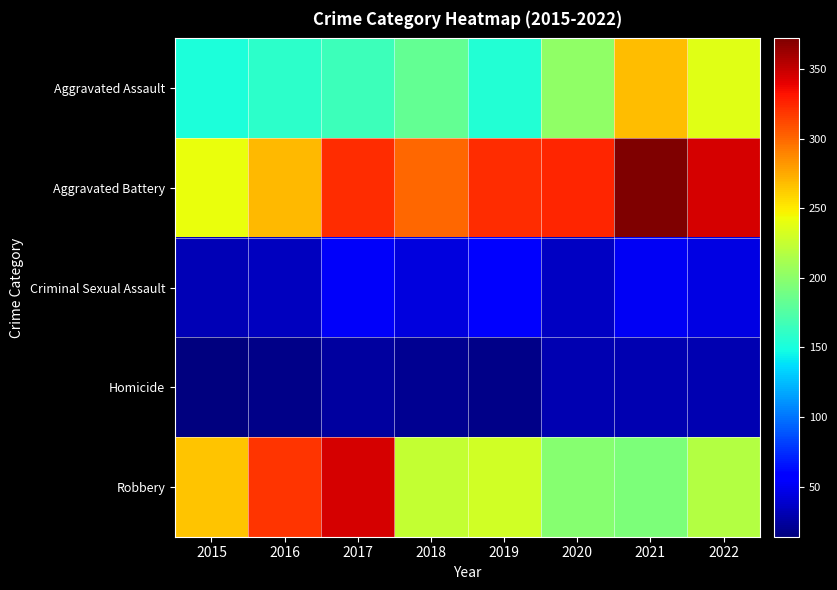

Reading left to right, list all the values displayed in this chart.

Aggravated Assault: 2015=152	2016=159	2017=166	2018=183	2019=154	2020=202	2021=268	2022=237
Aggravated Battery: 2015=241	2016=269	2017=322	2018=300	2019=323	2020=325	2021=372	2022=345
Criminal Sexual Assault: 2015=31	2016=34	2017=52	2018=44	2019=60	2020=36	2021=51	2022=45
Homicide: 2015=14	2016=18	2017=24	2018=20	2019=18	2020=30	2021=30	2022=30
Robbery: 2015=265	2016=319	2017=345	2018=225	2019=230	2020=198	2021=193	2022=217